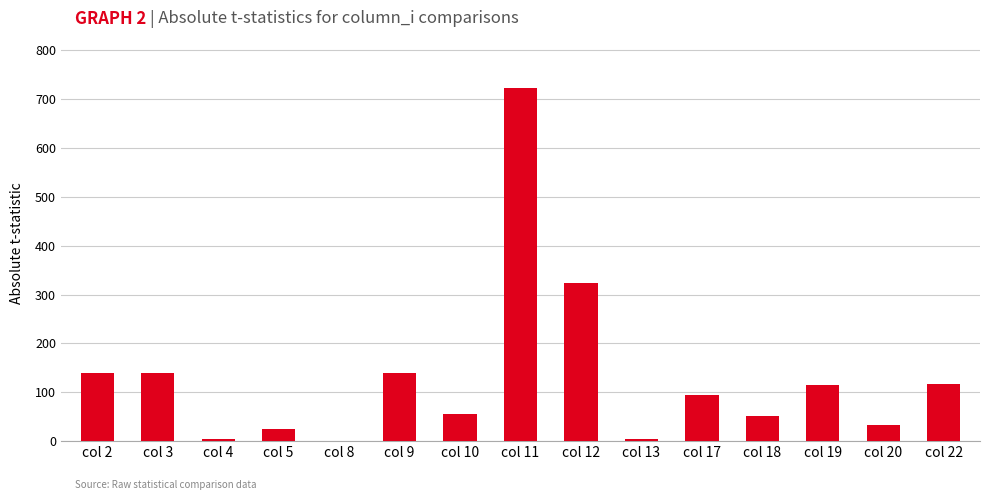

True or false: the data shows 139.1 at col 2.

True